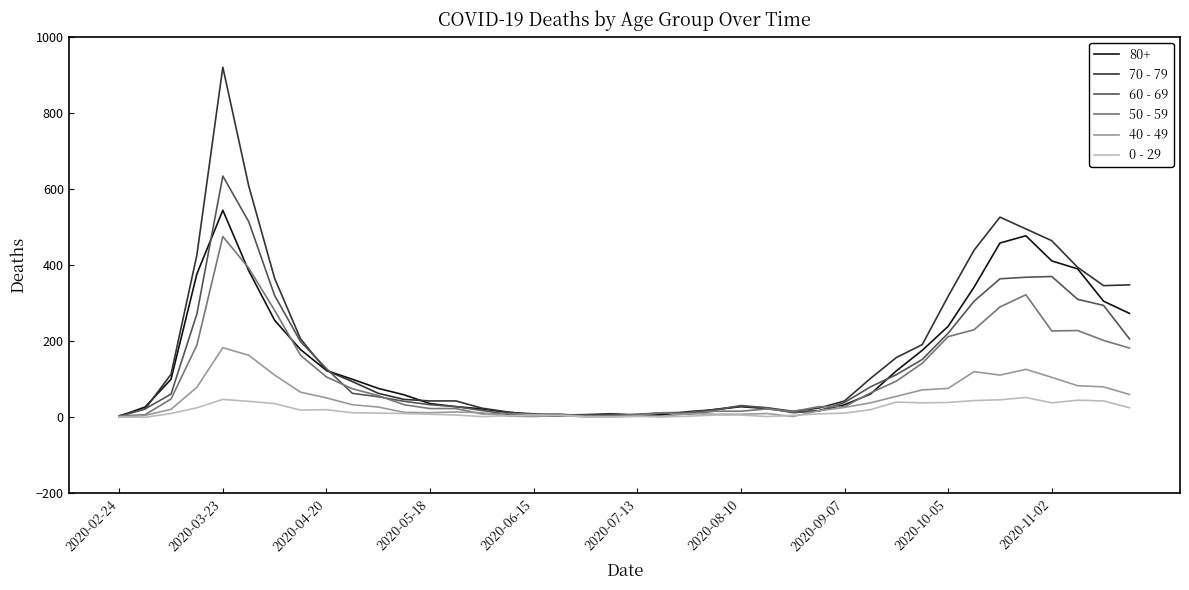

Which series has the widest spread of values?

70 - 79